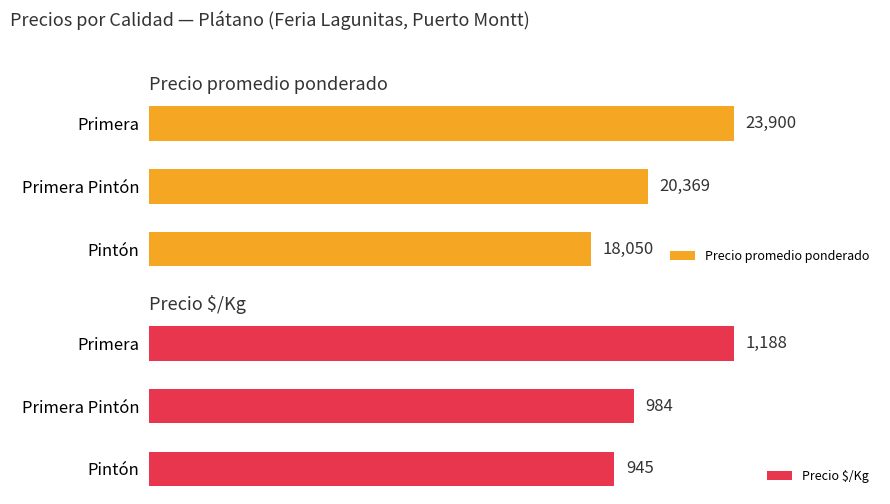

Which series has the widest spread of values?

Precio promedio ponderado